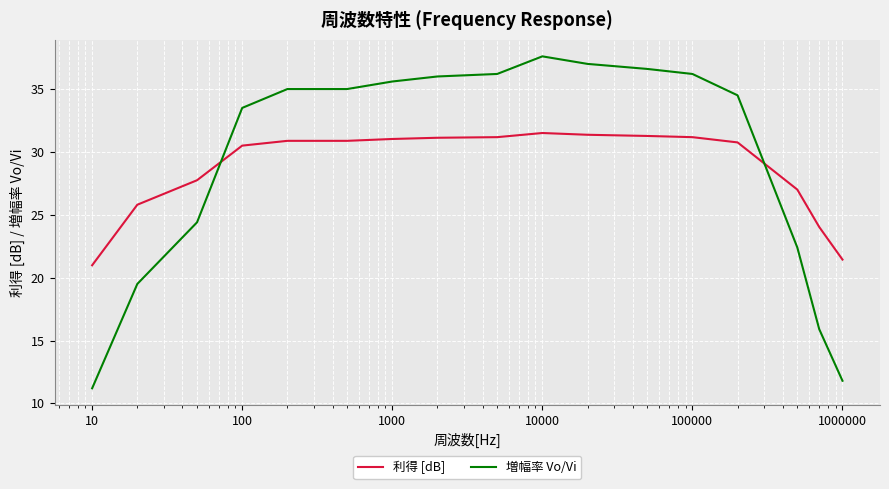

What is the maximum value shown in the chart?

37.6